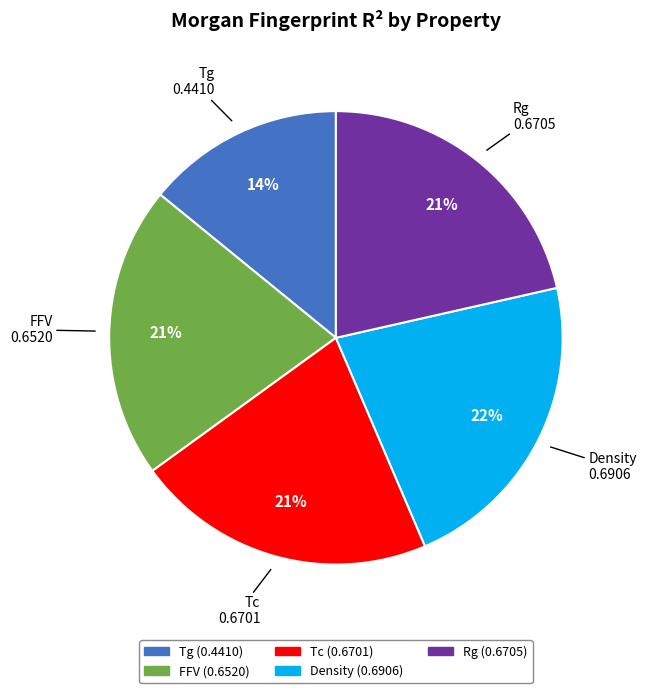

To the nearest percent, what is the difference between the Density and Tg slice percentages?

8%